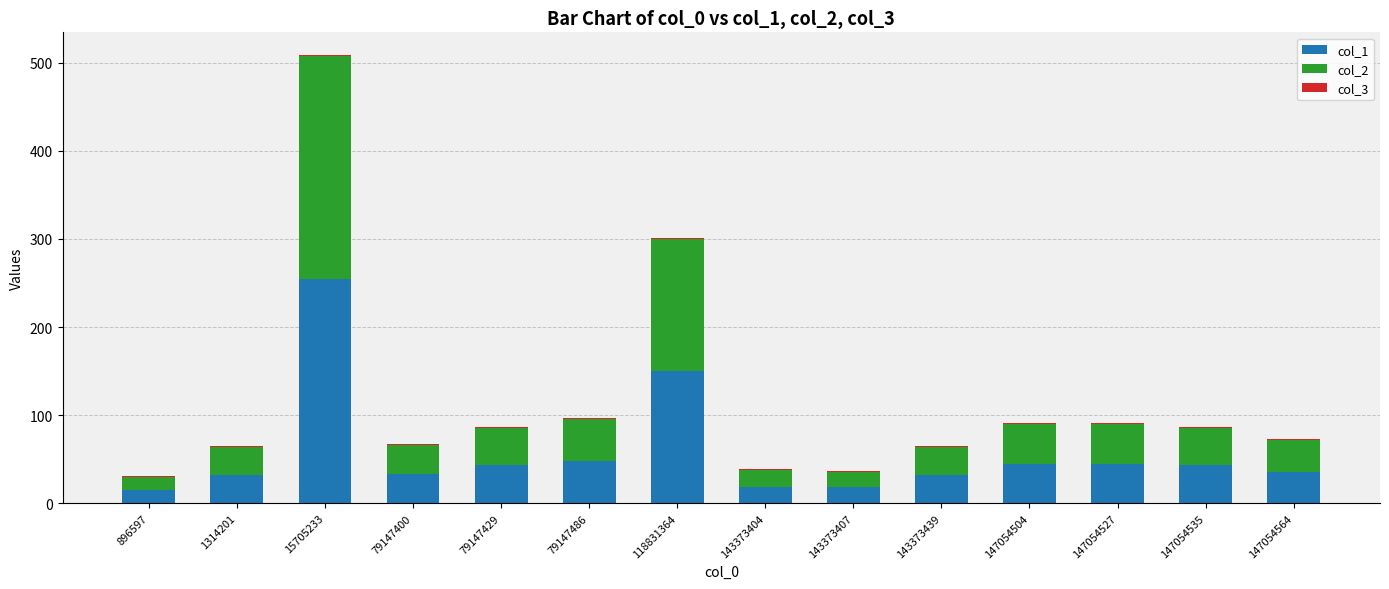

At which category is the sum across all series the highest?

15705233